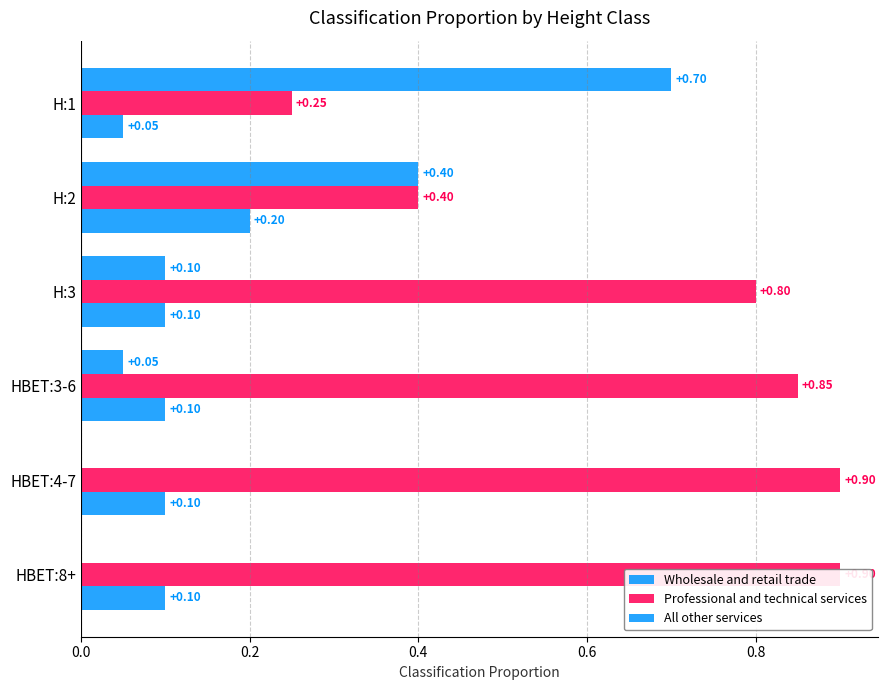

What is the difference between the highest and lowest values at HBET:3-6?

0.8